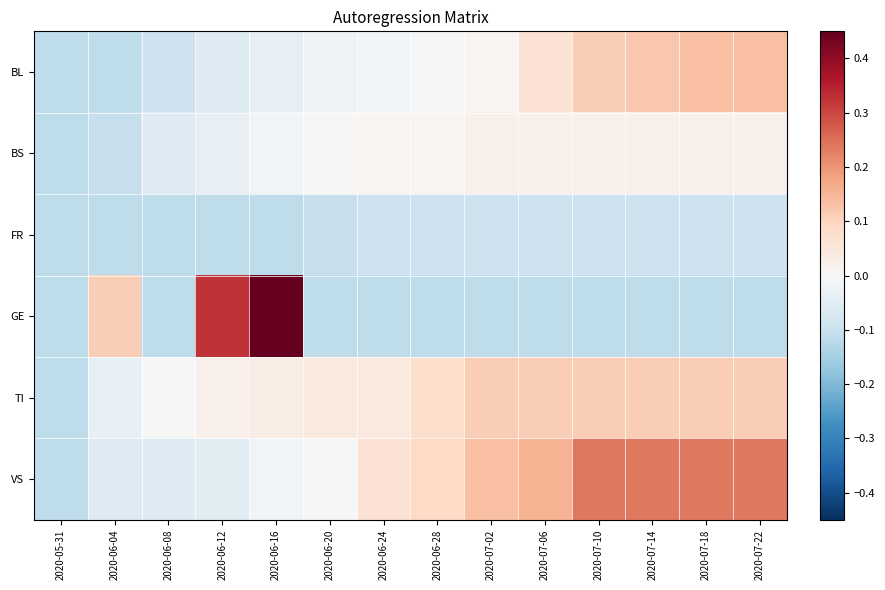

Reading right to left, list all the values displayed in this chart.

BL: 2020-07-22=0.1	2020-07-18=0.1	2020-07-14=0.1	2020-07-10=0.1	2020-07-06=0.1	2020-07-02=0.0	2020-06-28=-0.0	2020-06-24=-0.0	2020-06-20=-0.0	2020-06-16=-0.0	2020-06-12=-0.1	2020-06-08=-0.1	2020-06-04=-0.1	2020-05-31=-0.1
BS: 2020-07-22=0.0	2020-07-18=0.0	2020-07-14=0.0	2020-07-10=0.0	2020-07-06=0.0	2020-07-02=0.0	2020-06-28=0.0	2020-06-24=0.0	2020-06-20=-0.0	2020-06-16=-0.0	2020-06-12=-0.0	2020-06-08=-0.1	2020-06-04=-0.1	2020-05-31=-0.1
FR: 2020-07-22=-0.1	2020-07-18=-0.1	2020-07-14=-0.1	2020-07-10=-0.1	2020-07-06=-0.1	2020-07-02=-0.1	2020-06-28=-0.1	2020-06-24=-0.1	2020-06-20=-0.1	2020-06-16=-0.1	2020-06-12=-0.1	2020-06-08=-0.1	2020-06-04=-0.1	2020-05-31=-0.1
GE: 2020-07-22=-0.1	2020-07-18=-0.1	2020-07-14=-0.1	2020-07-10=-0.1	2020-07-06=-0.1	2020-07-02=-0.1	2020-06-28=-0.1	2020-06-24=-0.1	2020-06-20=-0.1	2020-06-16=0.4	2020-06-12=0.3	2020-06-08=-0.1	2020-06-04=0.1	2020-05-31=-0.1
TI: 2020-07-22=0.1	2020-07-18=0.1	2020-07-14=0.1	2020-07-10=0.1	2020-07-06=0.1	2020-07-02=0.1	2020-06-28=0.1	2020-06-24=0.0	2020-06-20=0.0	2020-06-16=0.0	2020-06-12=0.0	2020-06-08=-0.0	2020-06-04=-0.0	2020-05-31=-0.1
VS: 2020-07-22=0.2	2020-07-18=0.2	2020-07-14=0.2	2020-07-10=0.2	2020-07-06=0.2	2020-07-02=0.1	2020-06-28=0.1	2020-06-24=0.1	2020-06-20=-0.0	2020-06-16=-0.0	2020-06-12=-0.0	2020-06-08=-0.1	2020-06-04=-0.1	2020-05-31=-0.1